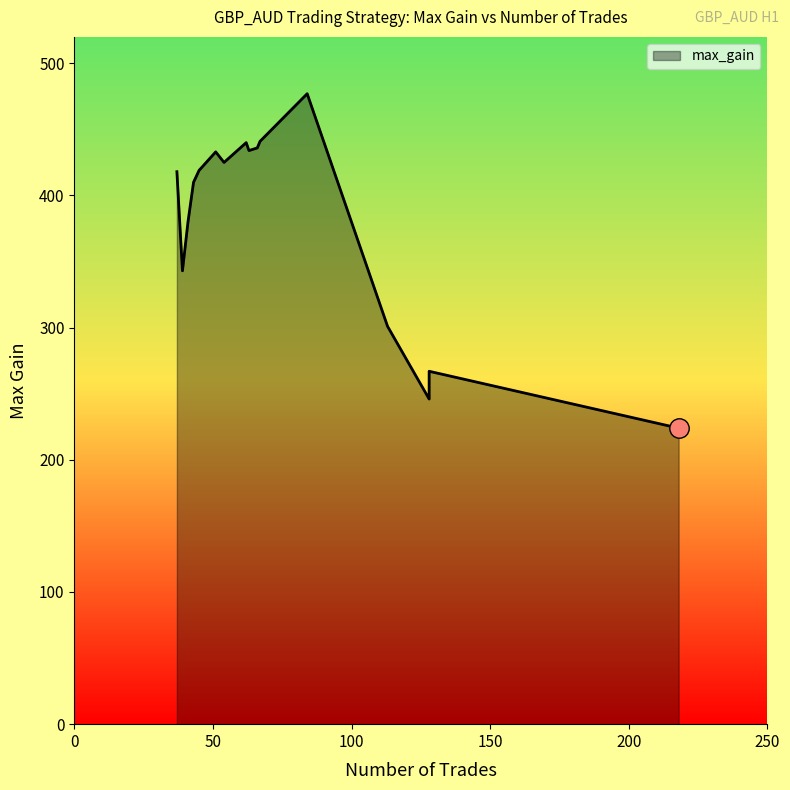

Which label corresponds to the smallest value in the chart?

218